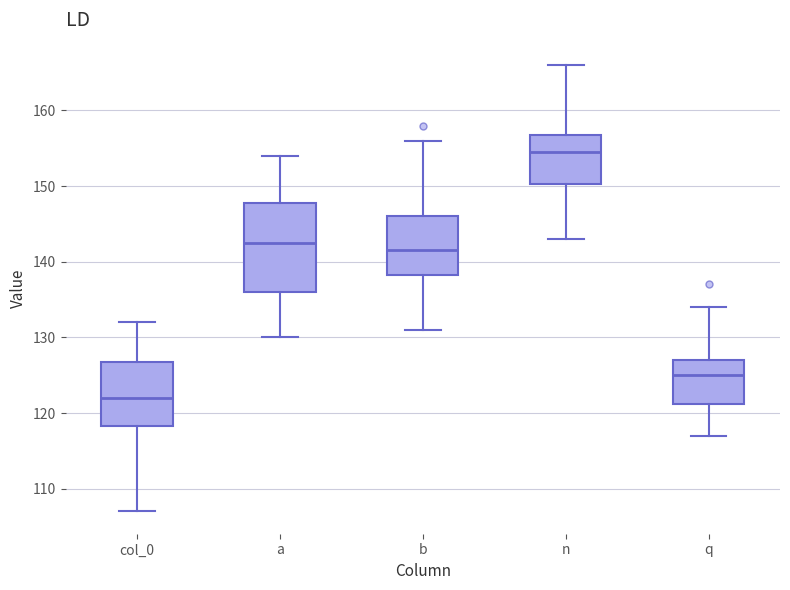

Reading left to right, read every box against the y-axis: the position of its median line, the range the box covers, and the ends of its whiskers. The values are not printed on the chart, so give them approximately, as read against the axis.

col_0: median 122, box 118 to 127, whiskers 107 to 132
a: median 143, box 136 to 148, whiskers 130 to 154
b: median 142, box 138 to 146, whiskers 131 to 156
n: median 155, box 150 to 157, whiskers 143 to 166
q: median 125, box 121 to 127, whiskers 117 to 134